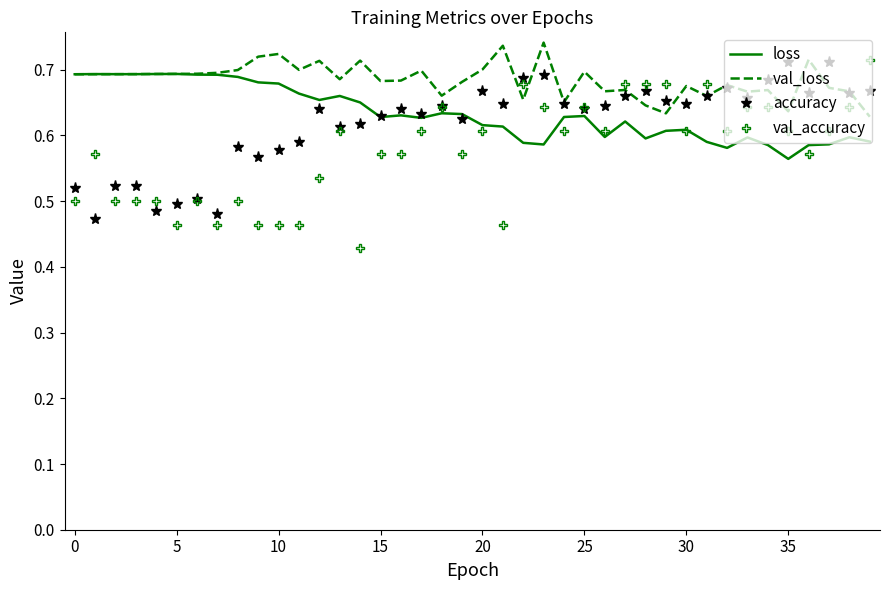

True or false: accuracy and loss intersect in this chart.

True